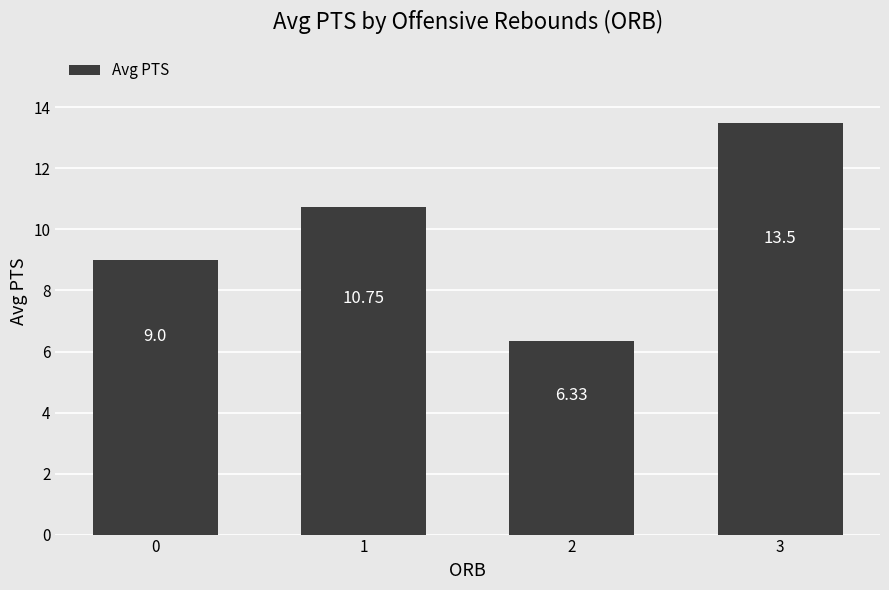

How many series are shown in this chart?

1